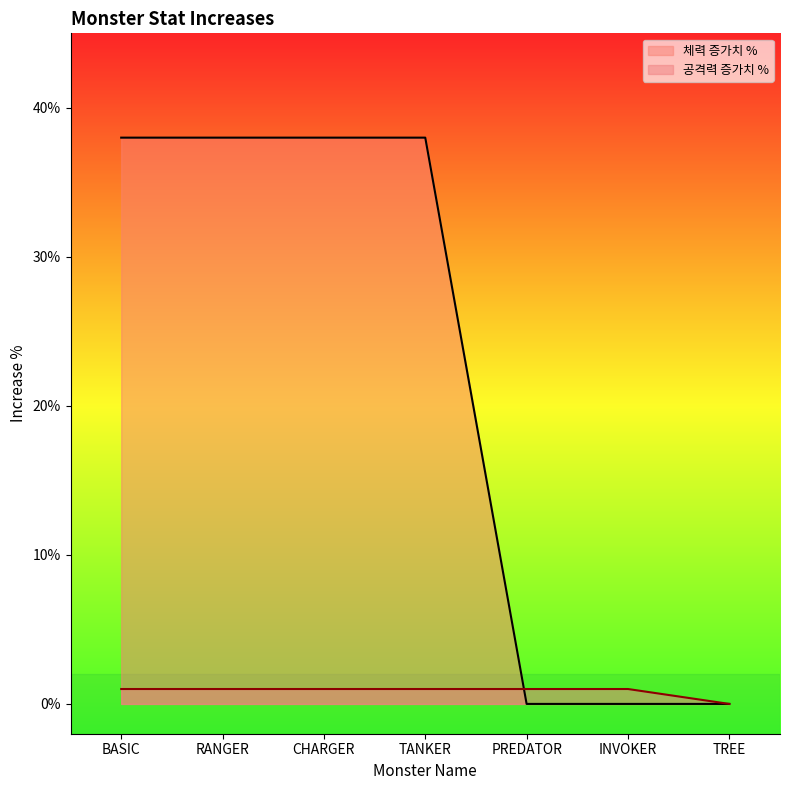

Which series has the widest spread of values?

체력 증가치 %